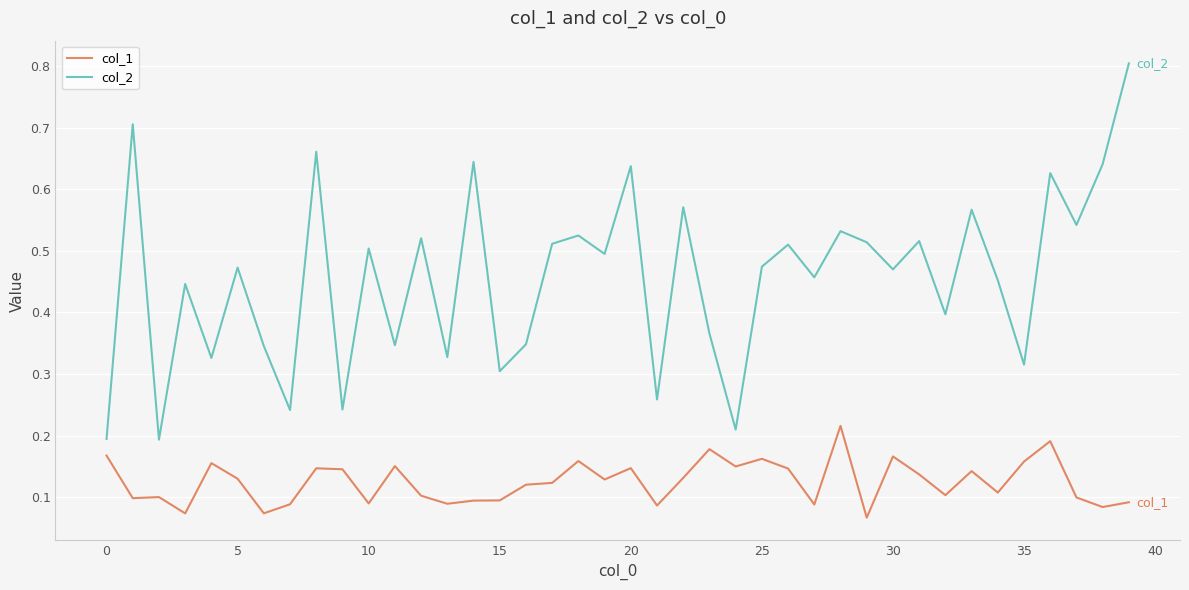

True or false: col_1 and col_2 intersect in this chart.

False